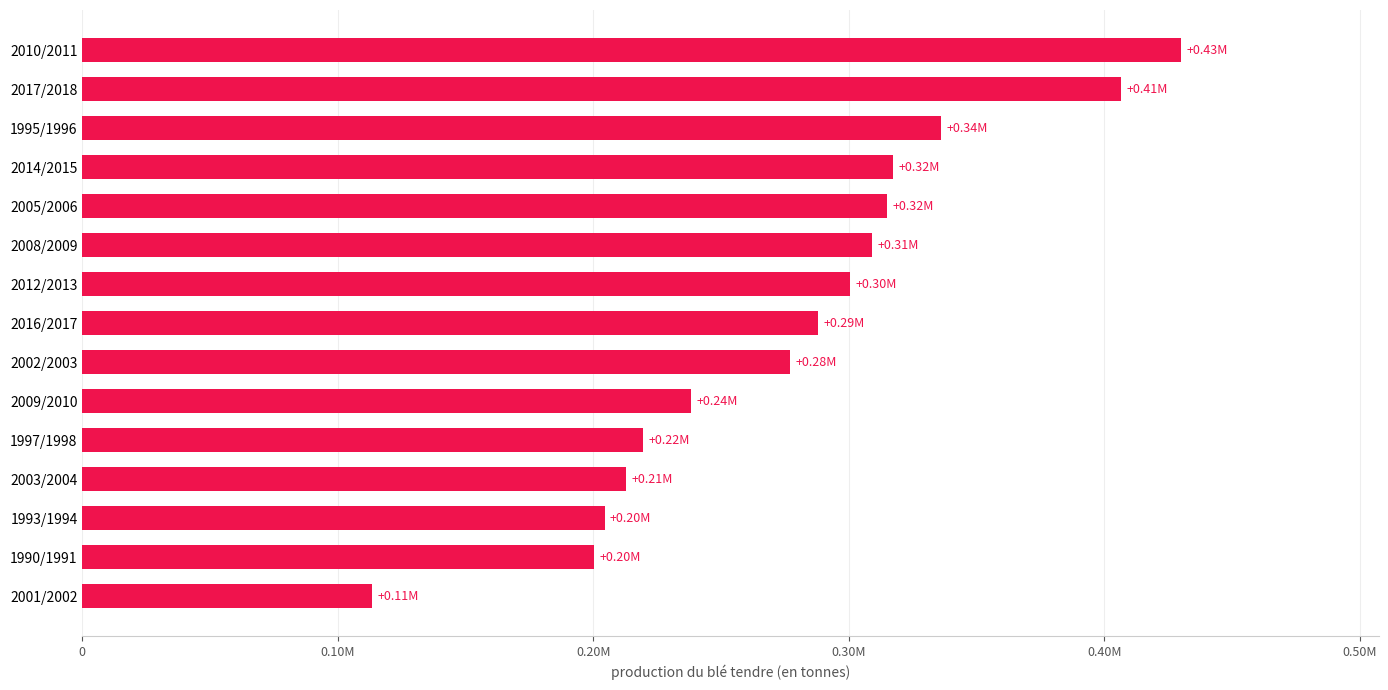

At which label is the value closest to 271780?

2002/2003